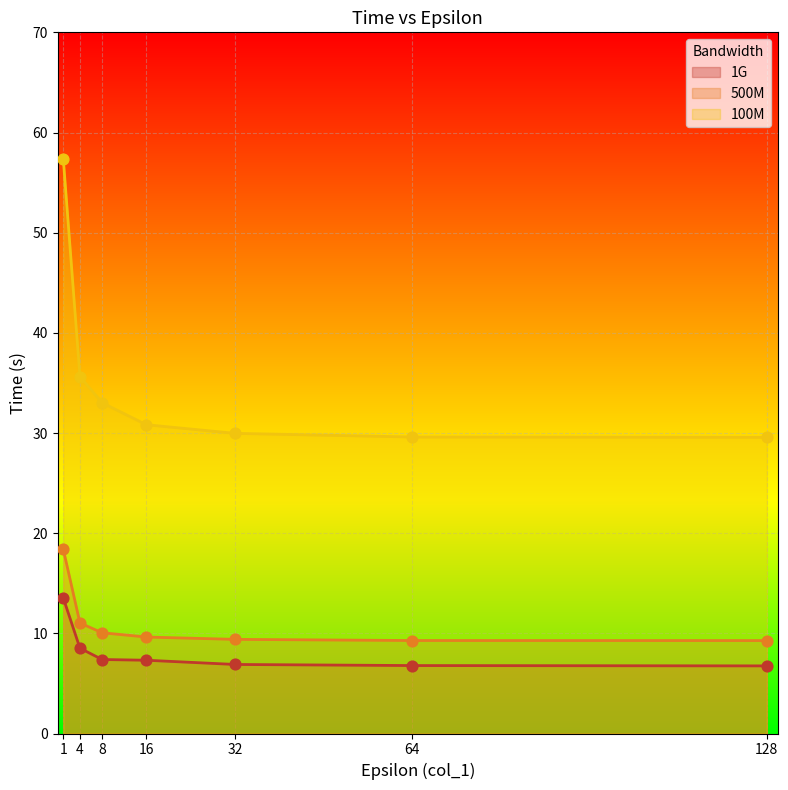

Which series contains the highest Y value?

100M